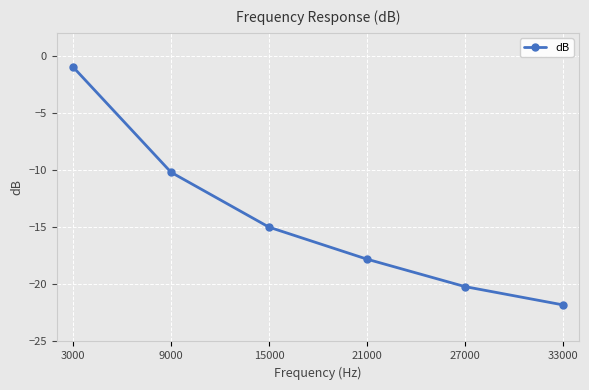

What is the difference between the second highest and minimum values?

11.6